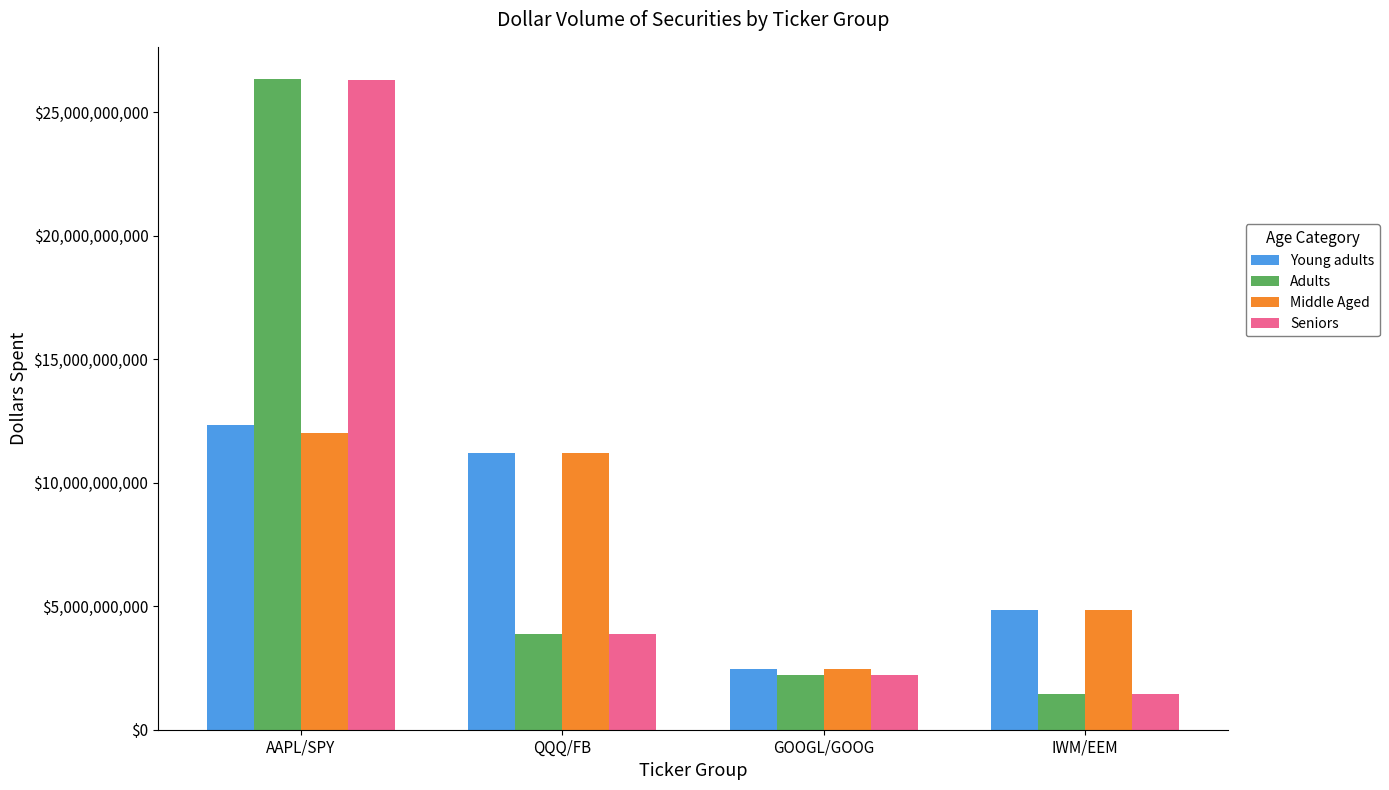

Reading right to left, what are all the values shown in this chart?

Young adults: 4831971734	2466413947	11202930598	12319677879
Adults: 1431305729	2217885857	3870544240	26330108308
Middle Aged: 4828881250	2466306170	11189382915	12010995300
Seniors: 1430113968	2217578982	3872746750	26304355792